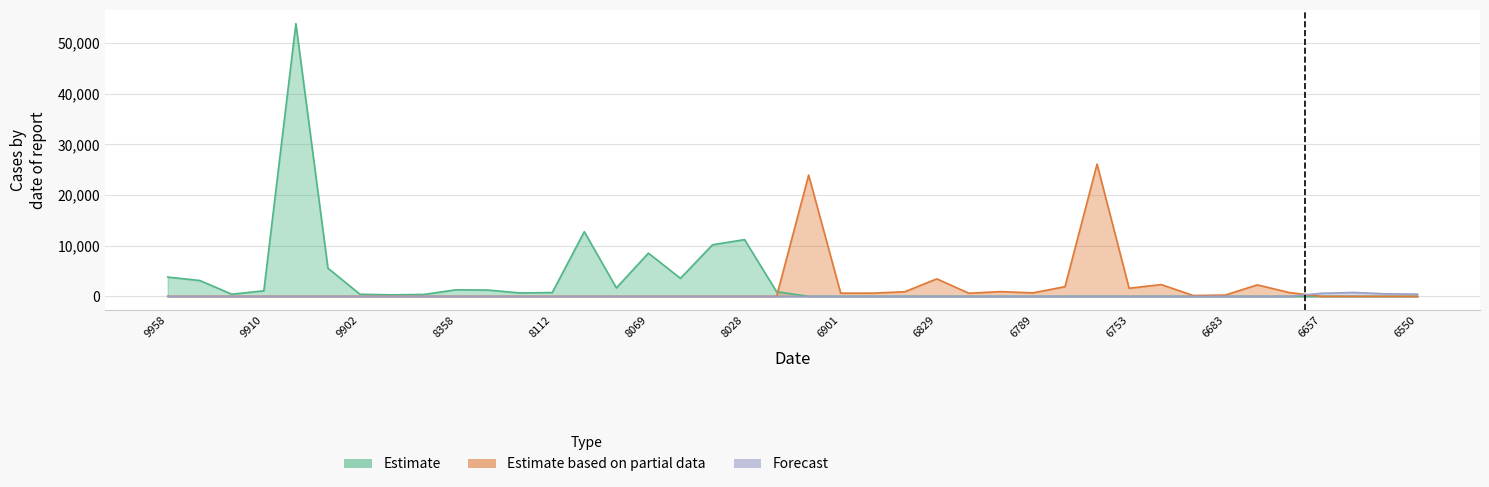

True or false: Forecast and Estimate based on partial data cross at least once.

False